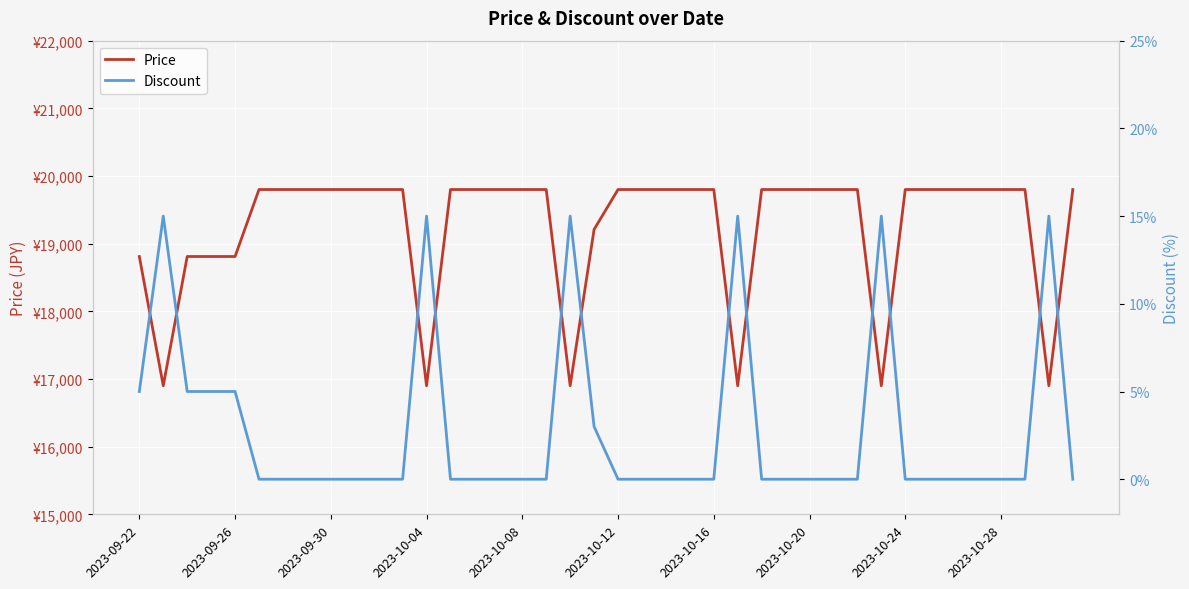

At which category is the sum across all series the highest?

2023-10-12